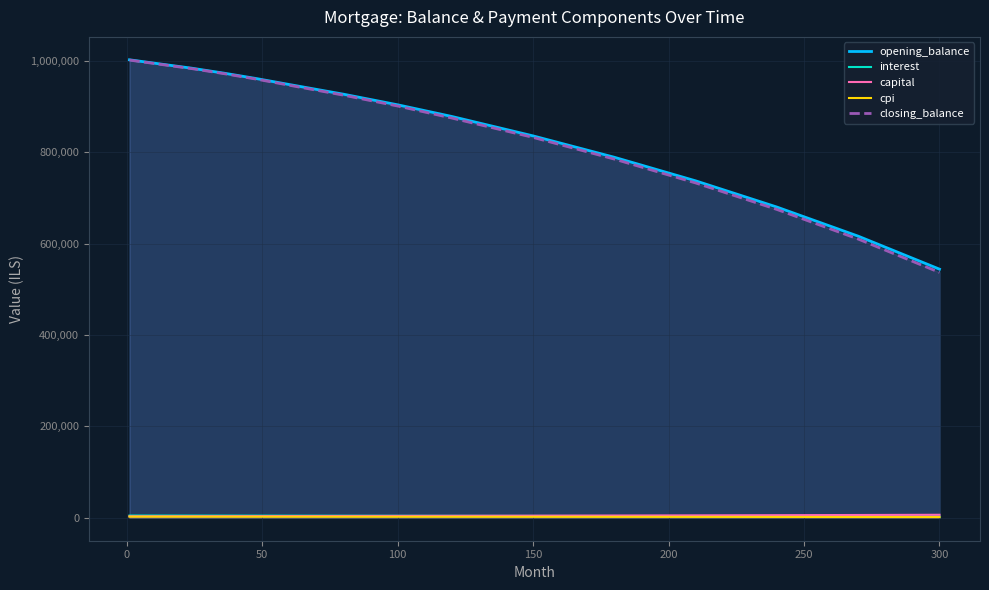

Reading left to right, list all the values displayed in this chart.

opening_balance: 1002666.7	993817.7	984274.8	973286.2	961418.3	948527.4	927345.2	904123.4	878567.2	836031.4	789234.6	737654.3	680234.6	616543.2	544321.1
interest: 5013.3	4973.1	4921.4	4866.4	4808.5	4747.8	4638.7	4520.6	4392.8	4180.2	3944.2	3688.3	3401.2	3082.7	2721.1
capital: 3342.2	3441.6	3553.3	3659.0	3767.2	3878.4	4051.2	4234.6	4431.2	4727.9	5048.7	5397.4	5778.2	6195.7	6655.3
cpi: 2664.9	2643.1	2615.3	2585.7	2554.2	2521.3	2467.4	2410.2	2349.6	2259.3	2162.4	2057.2	1942.3	1816.2	1677.5
closing_balance: 1001989.3	993007.9	983336.7	972212.9	960163.4	946959.2	925234.6	901456.8	875123.4	832754.7	785234.6	733012.3	675012.3	610234.6	537234.6